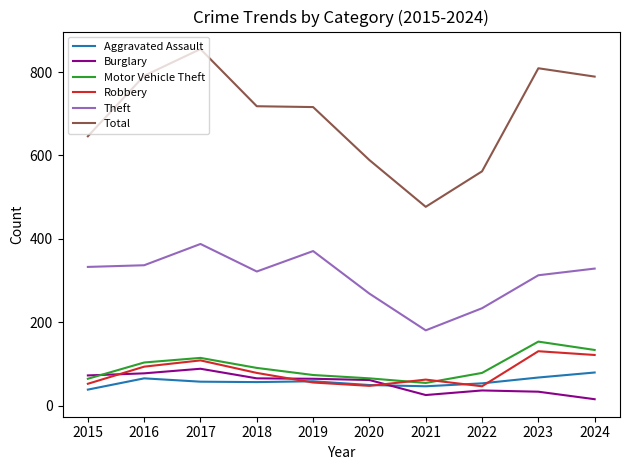

The Theft series shows 181 at 2021. True or false?

True